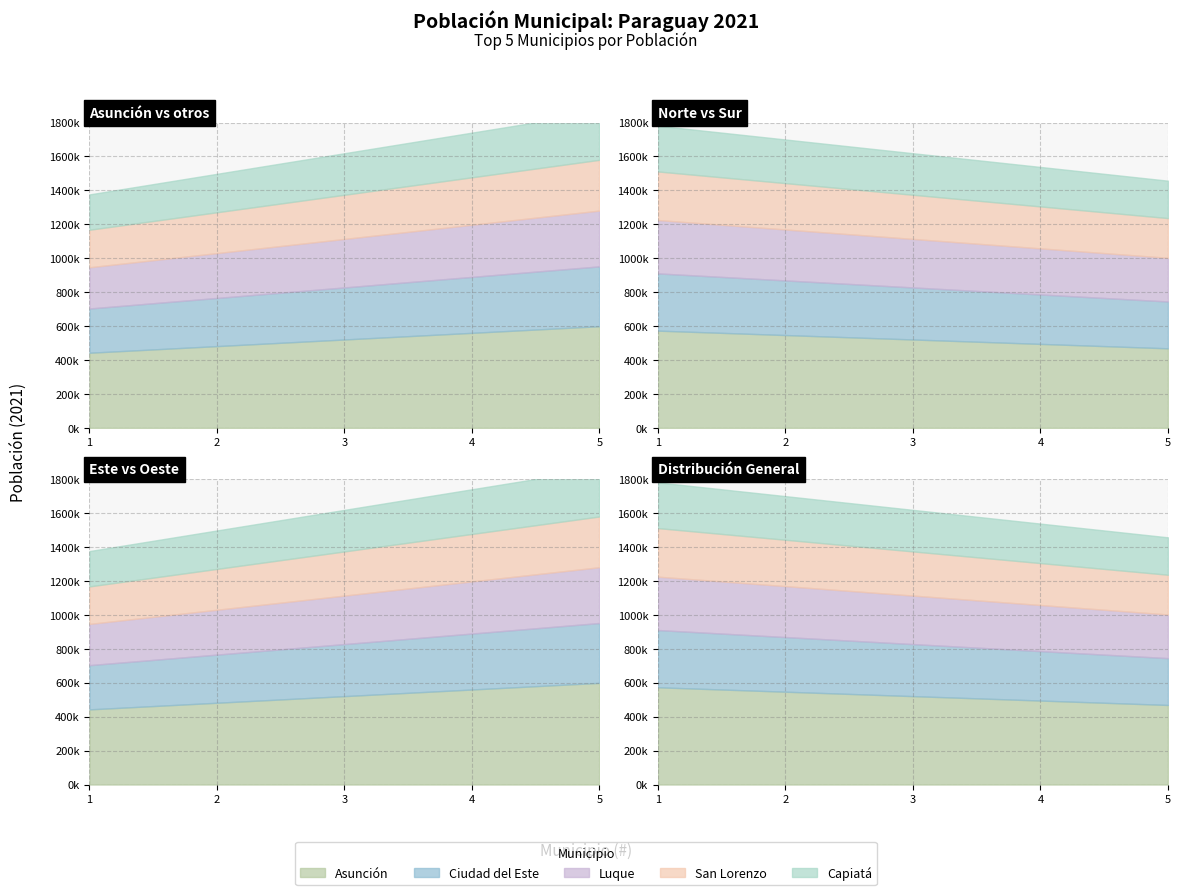

True or false: Capiatá and Ciudad del Este cross at least once.

False